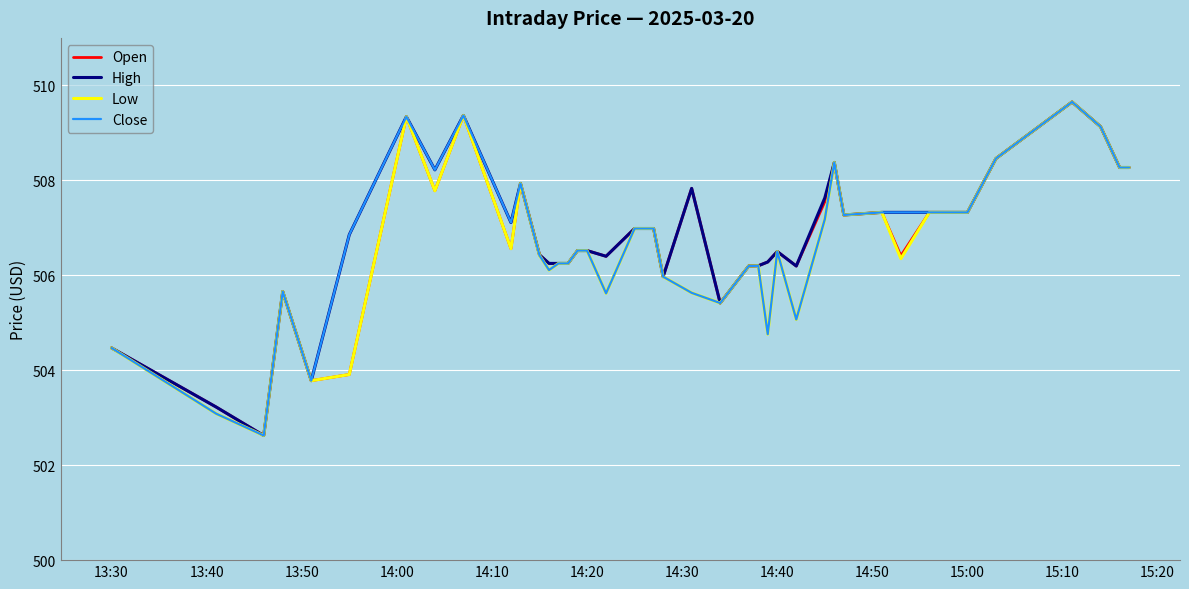

What is the minimum value for Close?

502.6